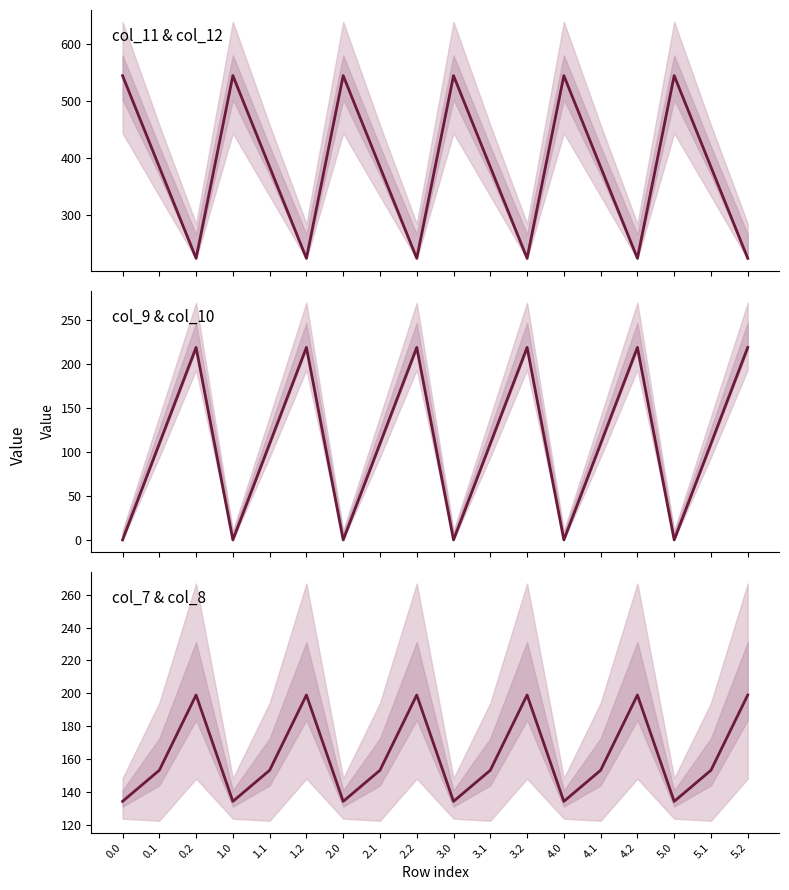

At which category does the data reach its first local valley?

1.0